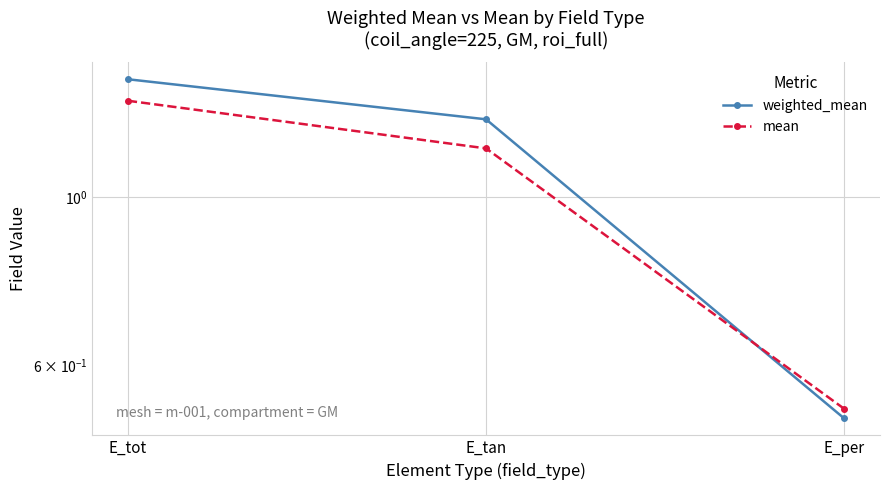

Between E_per and E_tot, which is larger?

E_tot